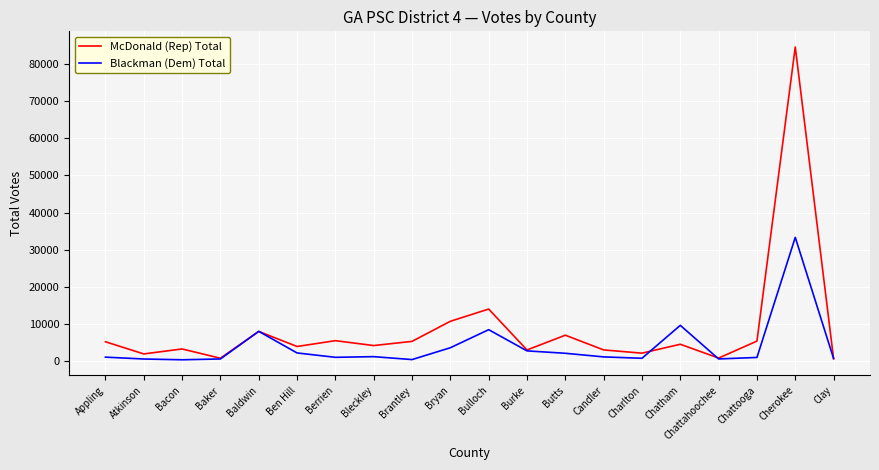

How many values in the Blackman (Dem) Total series are below 1141?

10